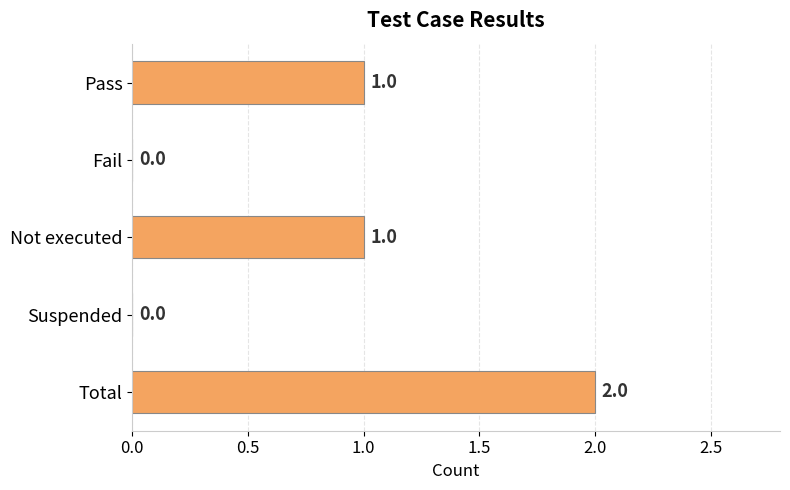

Is it true that the value at Total is 2?

True